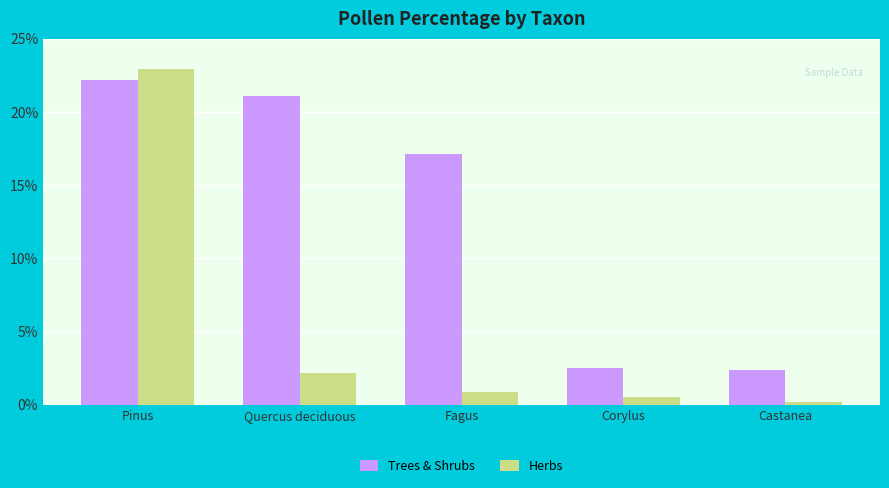

At how many categories does at least one series exceed 5?

3